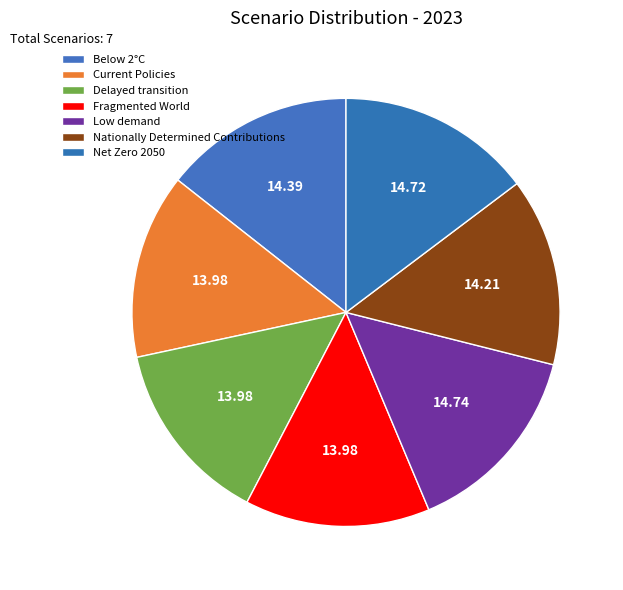

What percentage is the Fragmented World slice, to the nearest percent?

14%